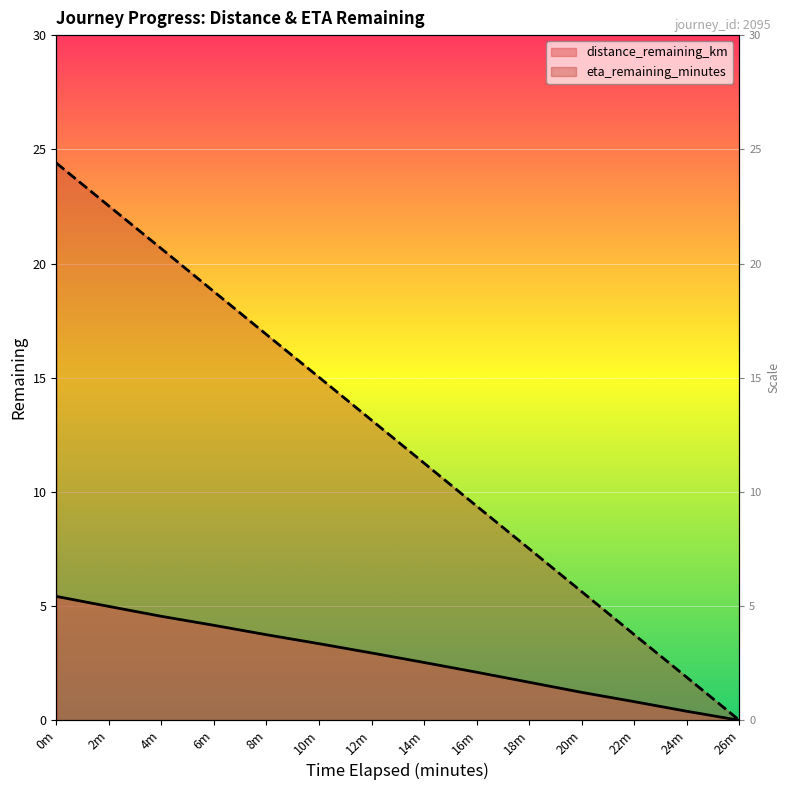

How many lines are shown in the chart?

2